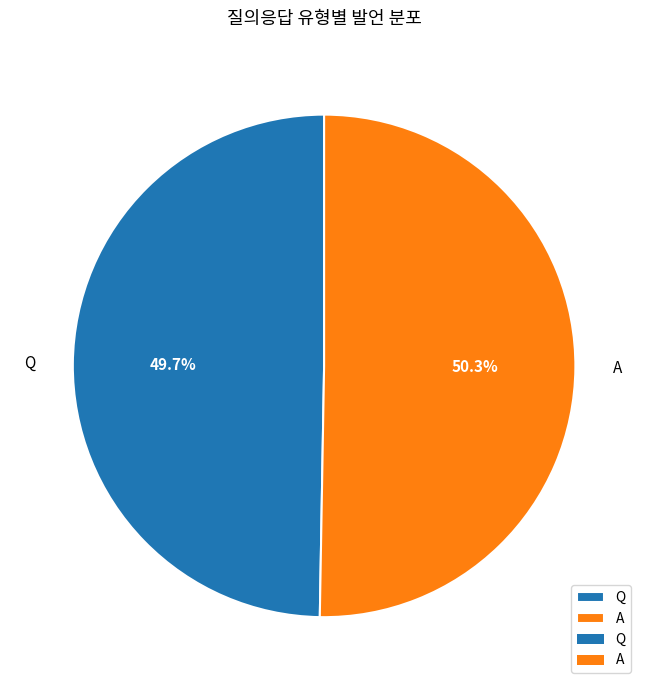

How many slices are in this pie chart?

2